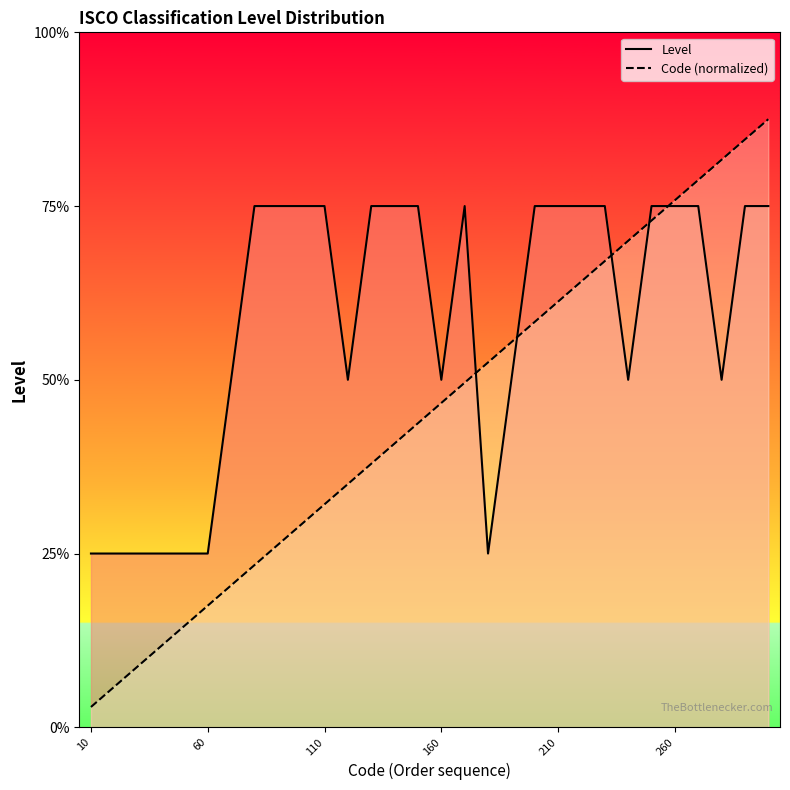

The Code (normalized) series shows 0.2 at 10. True or false?

False